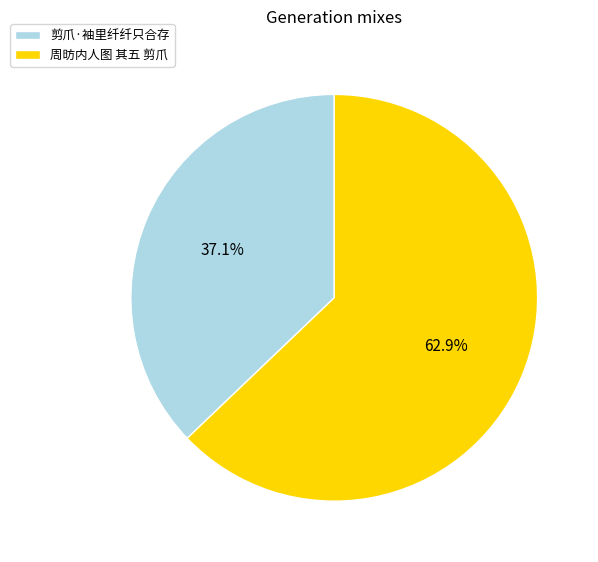

What is the largest slice in the pie chart?

周昉内人图 其五 剪爪